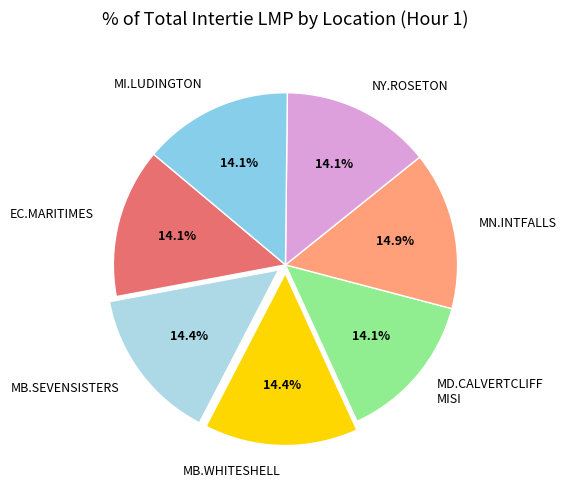

Count the number of slices in the pie.

7